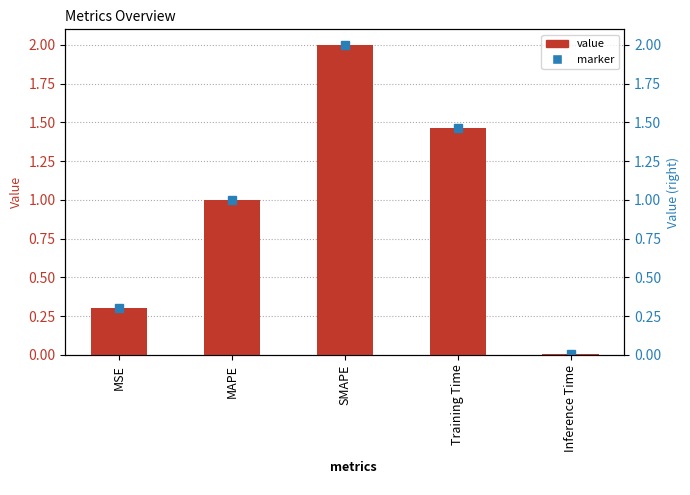

List the labels in order of value, smallest first.

Inference Time, MSE, MAPE, Training Time, SMAPE